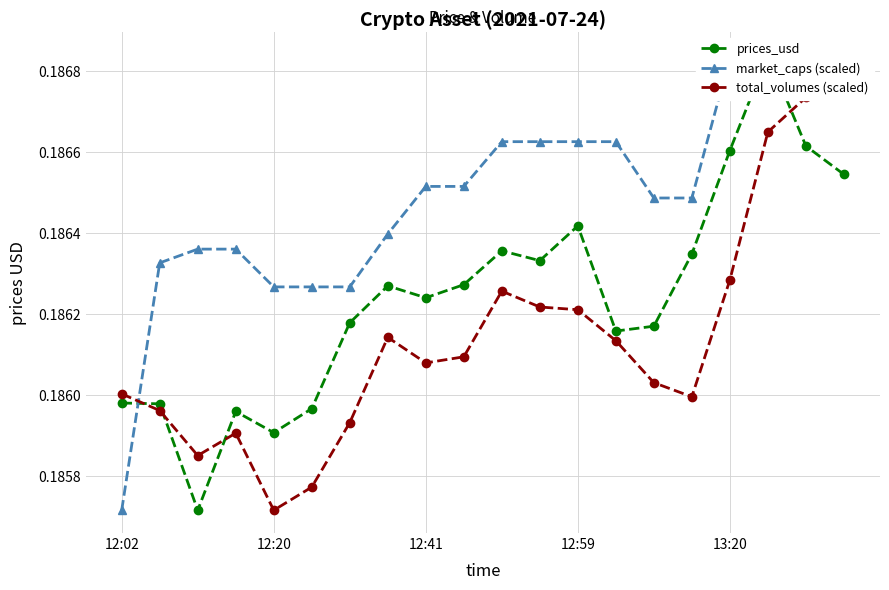

True or false: market_caps (scaled) has a value of 0.2 at 12:02.

True